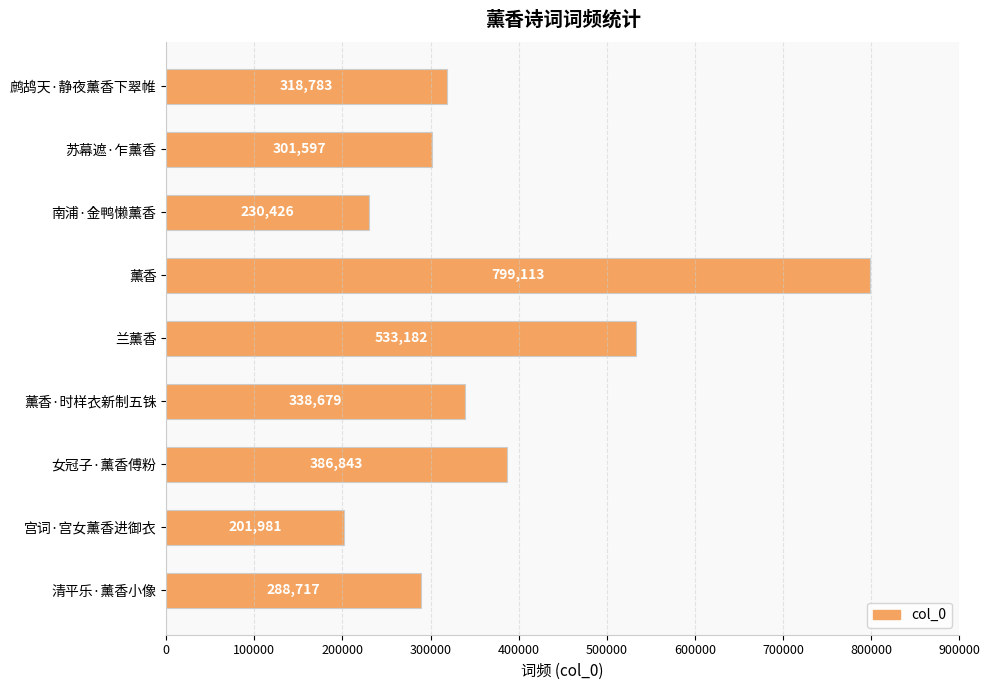

Approximately how many times larger is the value at 清平乐·薰香小像 compared to 女冠子·薰香傅粉?

0.7